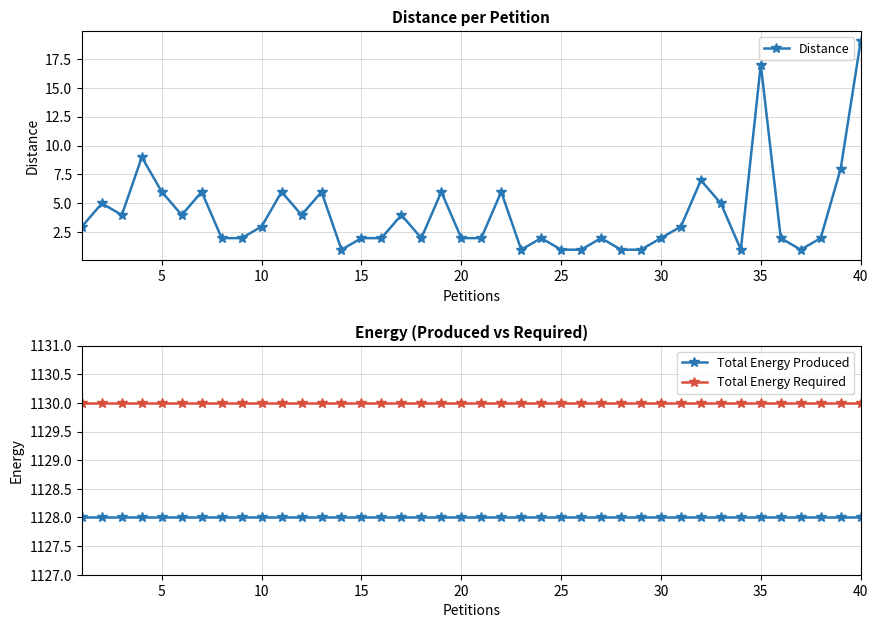

Which category has the highest value in the Distance series?

40